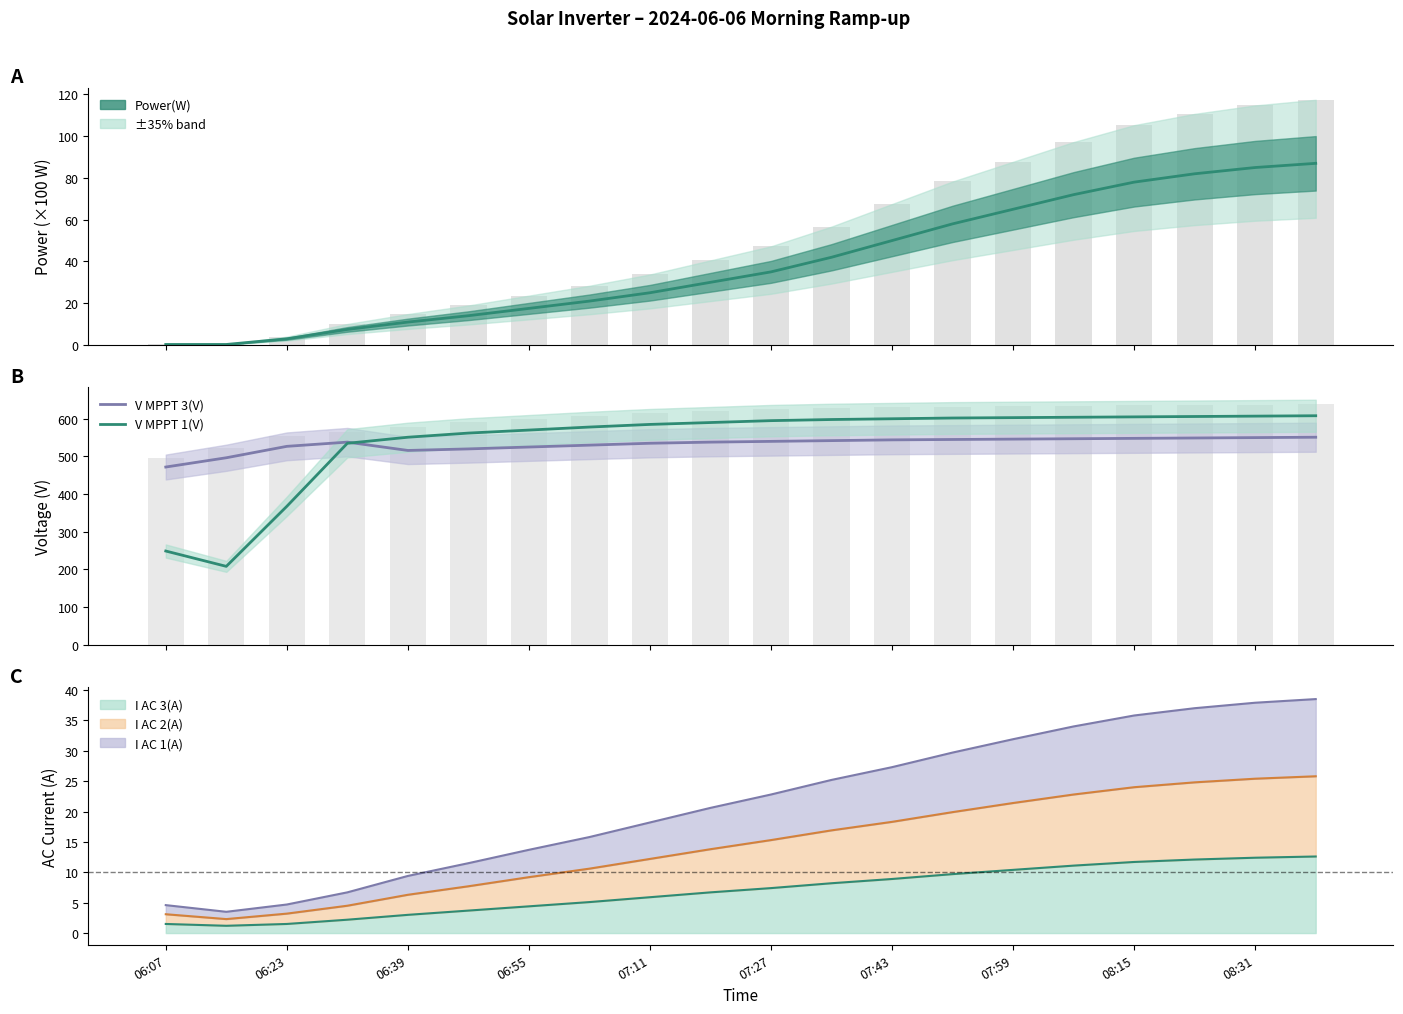

Which category has the lowest value across all series?

06:07